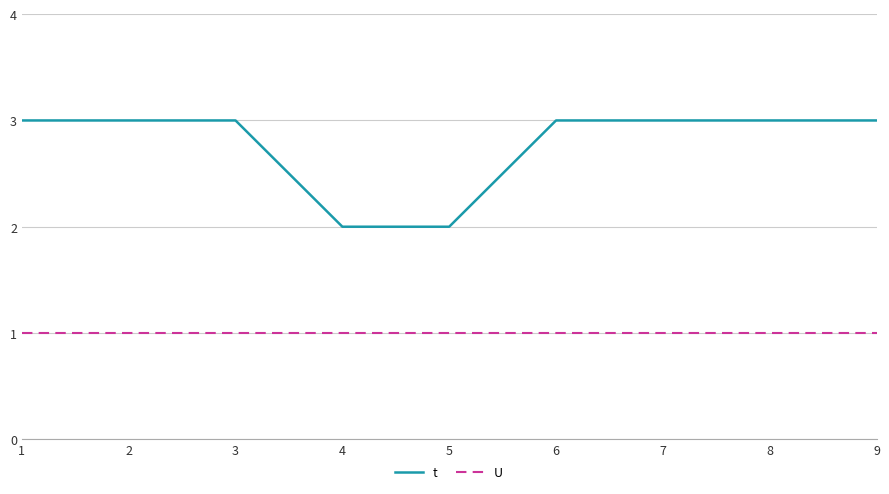

True or false: t and U intersect in this chart.

False